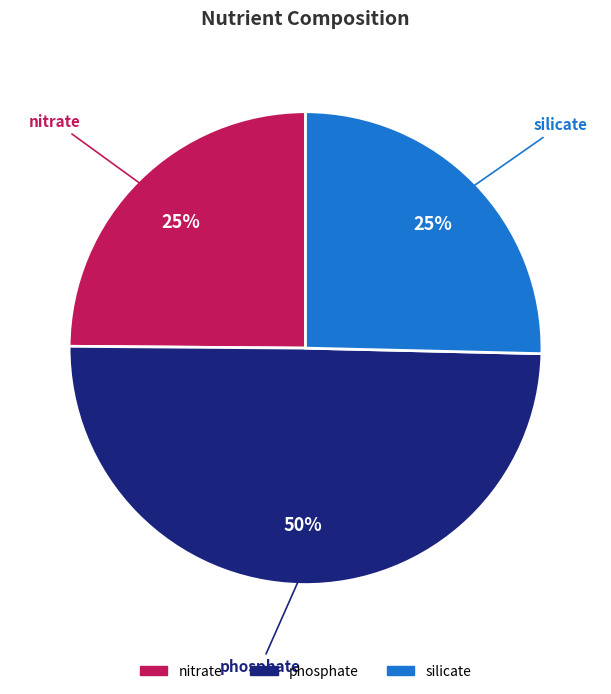

Approximately how many times larger is the value at phosphate compared to nitrate?

2.0